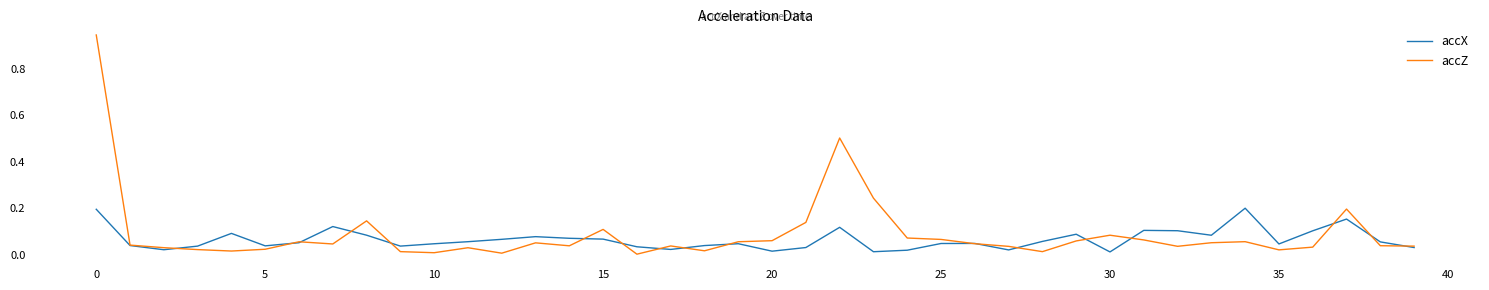

Rank the series by their maximum value, from lowest to highest.

accX, accZ